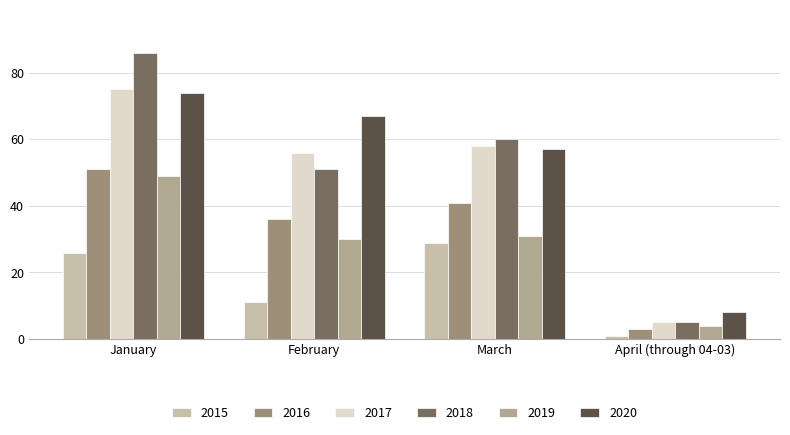

Count the number of categories in the chart.

4